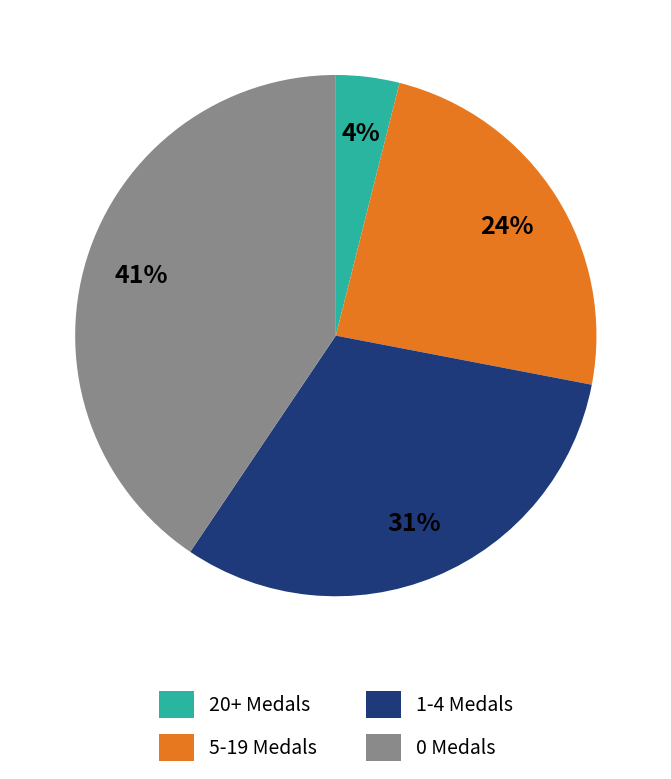

Is it true that 5-19 Medals is 14% of the pie?

False